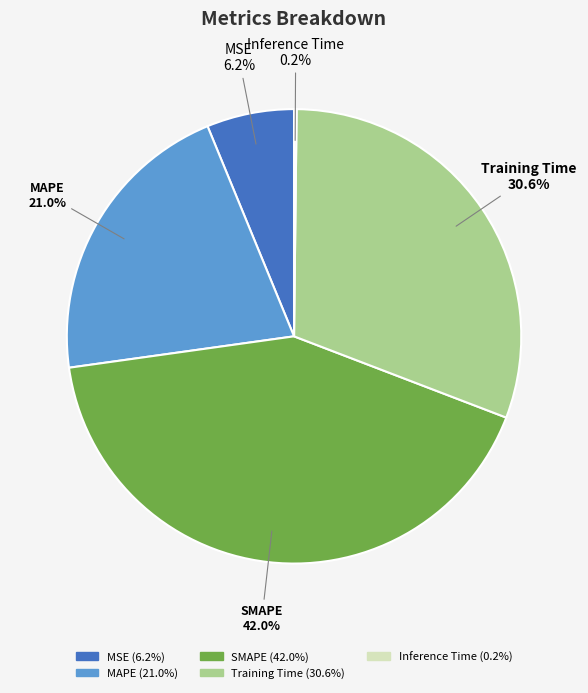

Does Training Time represent more than half of the total?

No